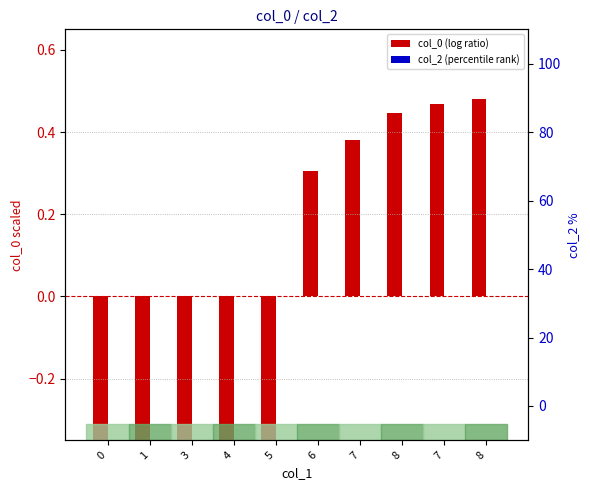

The value of col_2 (percentile rank) at 0 is 0.0. True or false?

True